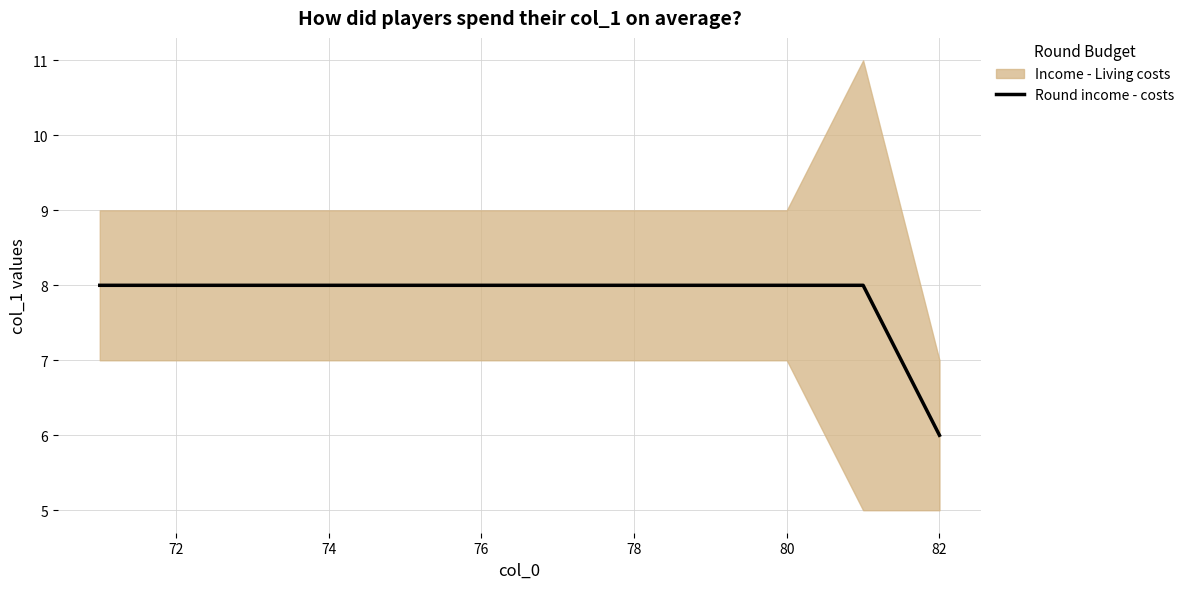

Does the chart have visible grid lines?

Yes